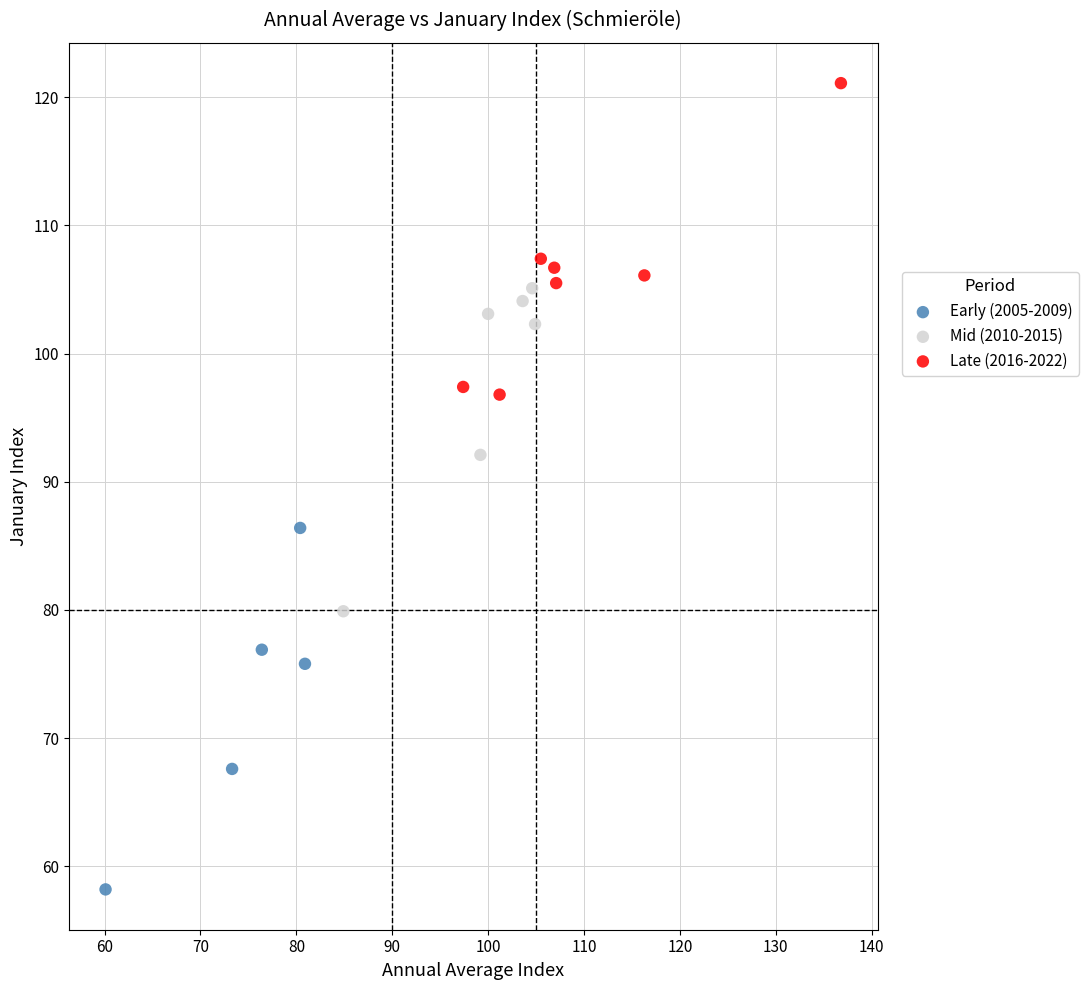

Which series has the widest spread of Y values?

Early (2005-2009)